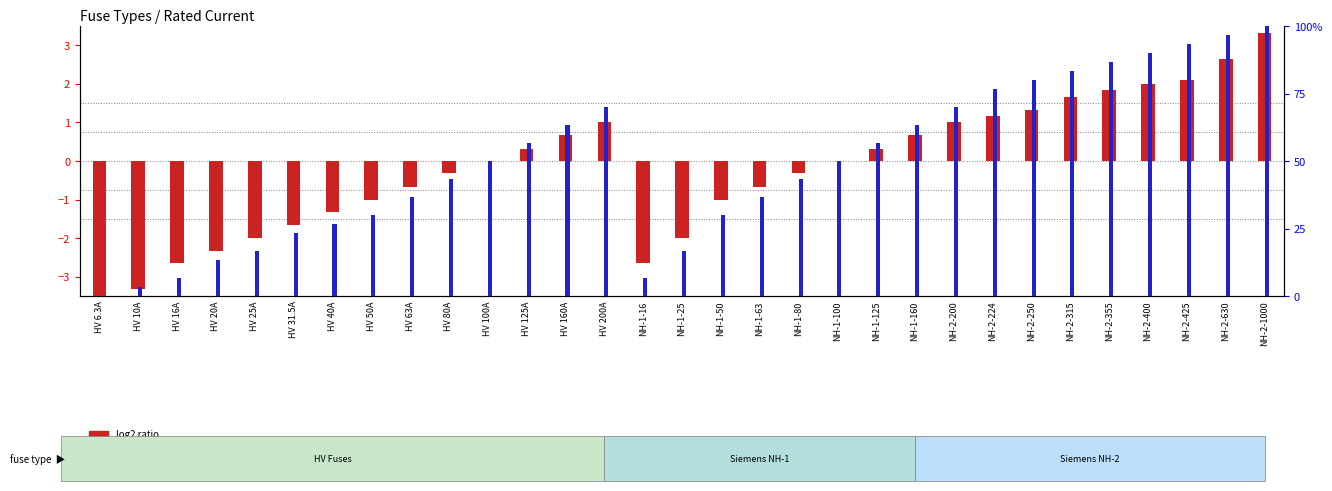

The value of percentile rank within the sample at NH-1-160 is 93.3. True or false?

False